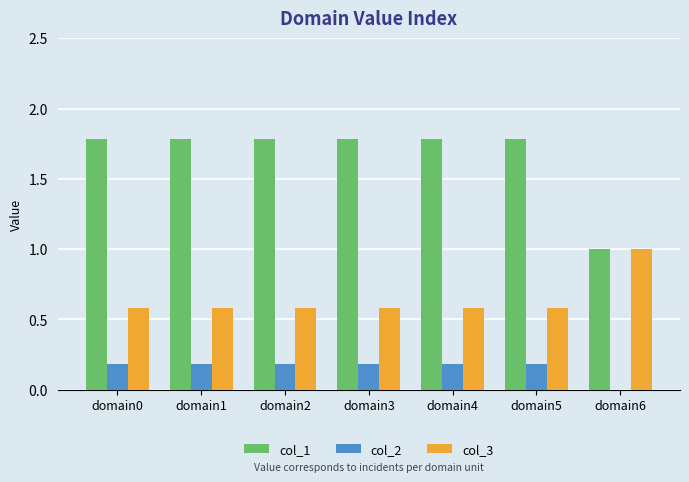

True or false: col_2 has a value of 0.2 at domain2.

True